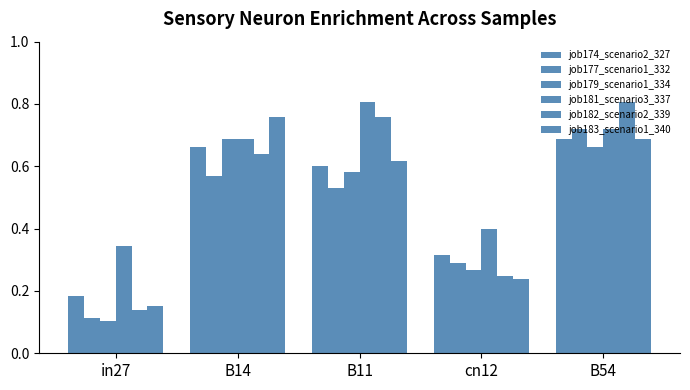

How many distinct data groups are displayed?

6